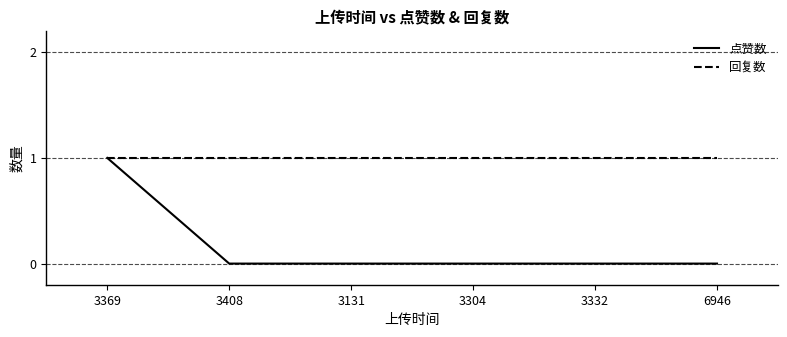

How many series are shown in this chart?

2